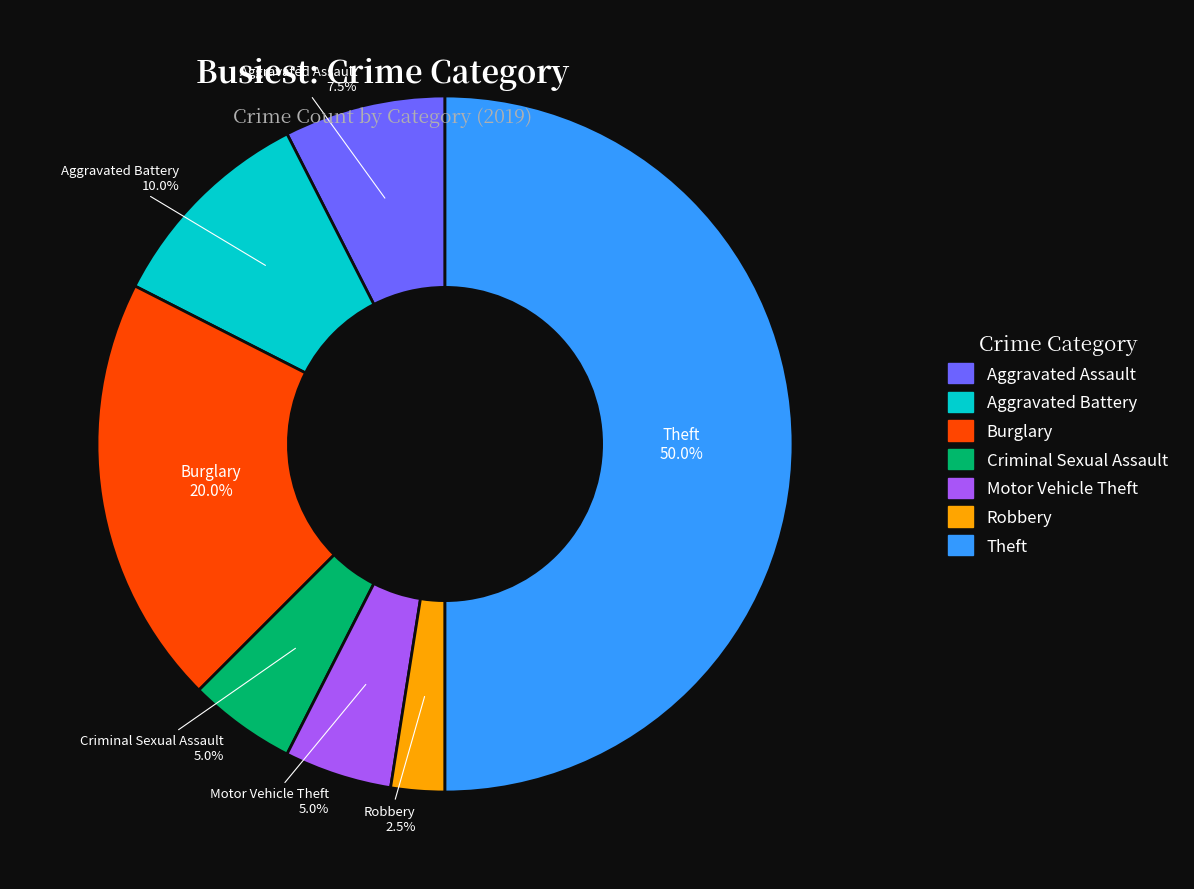

Combined, what portion of the pie is Motor Vehicle Theft and Criminal Sexual Assault?

10.0%